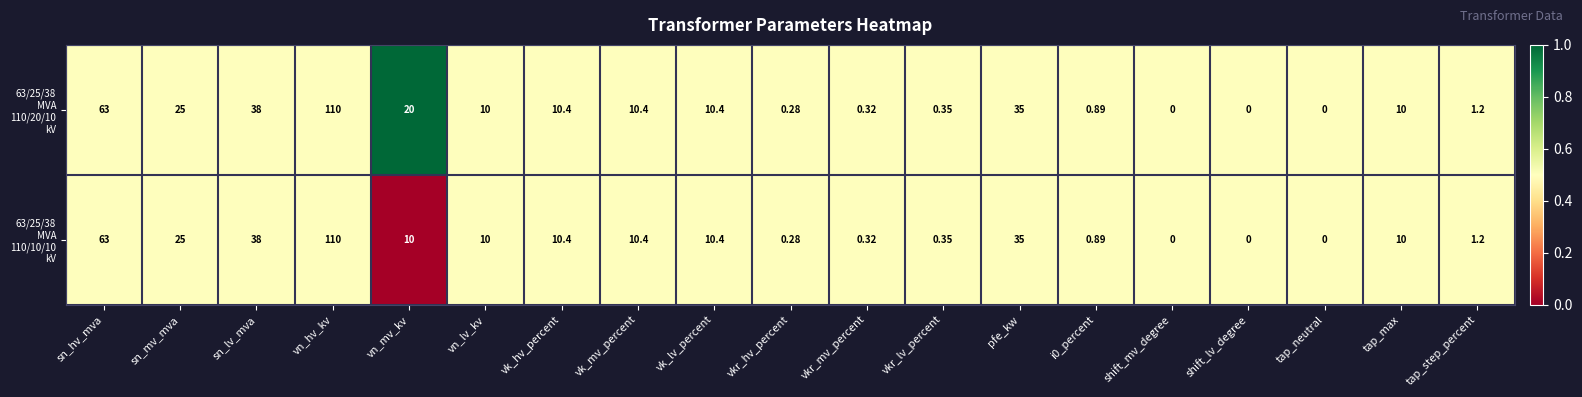

Which label corresponds to the largest value in the chart?

vn_hv_kv